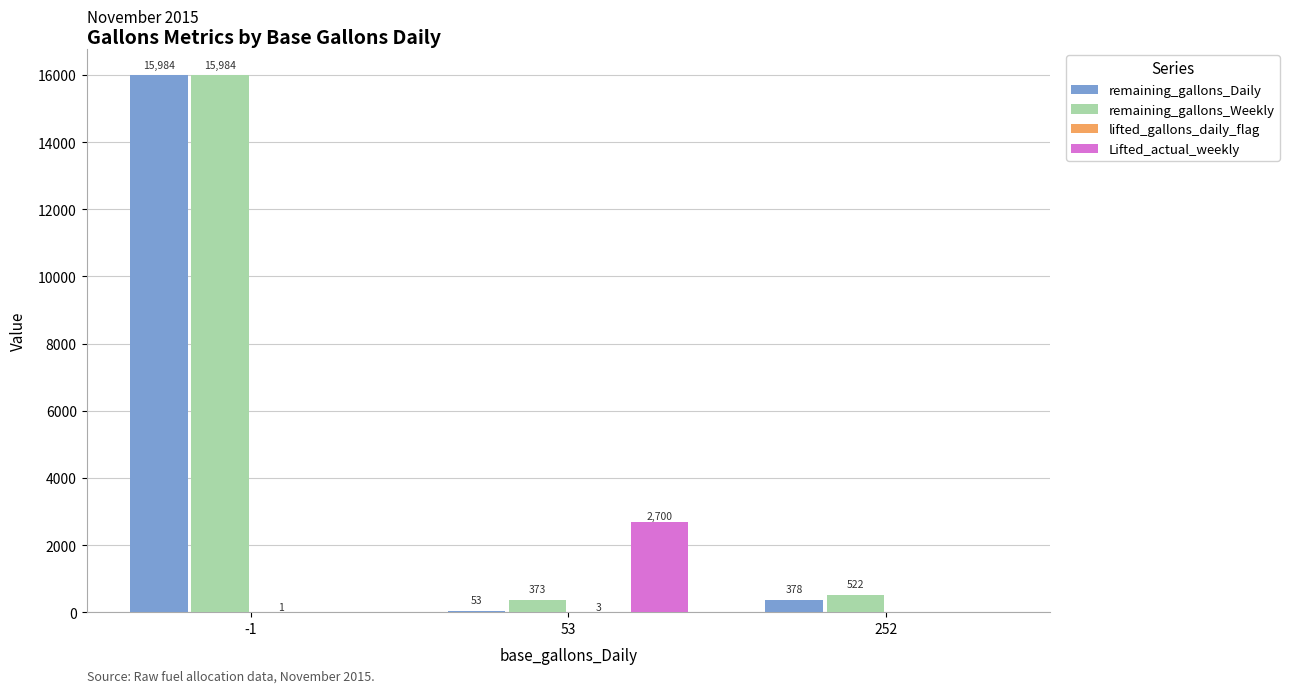

Which series changed the most between 53 and 252?

Lifted_actual_weekly